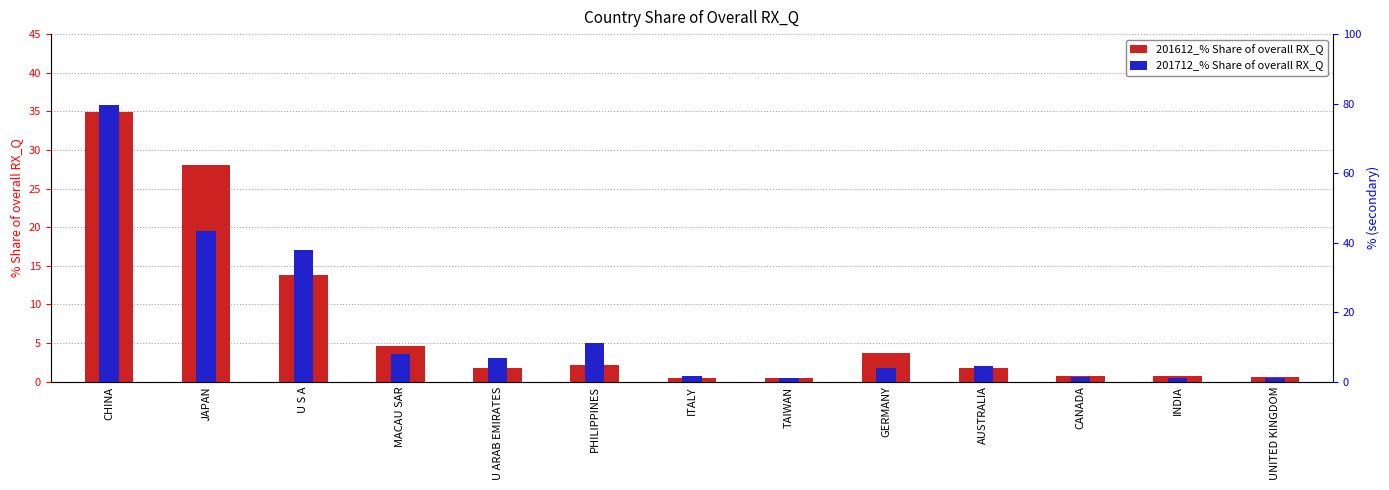

List the series in order of their overall mean, highest first.

201612_% Share of overall RX_Q, 201712_% Share of overall RX_Q